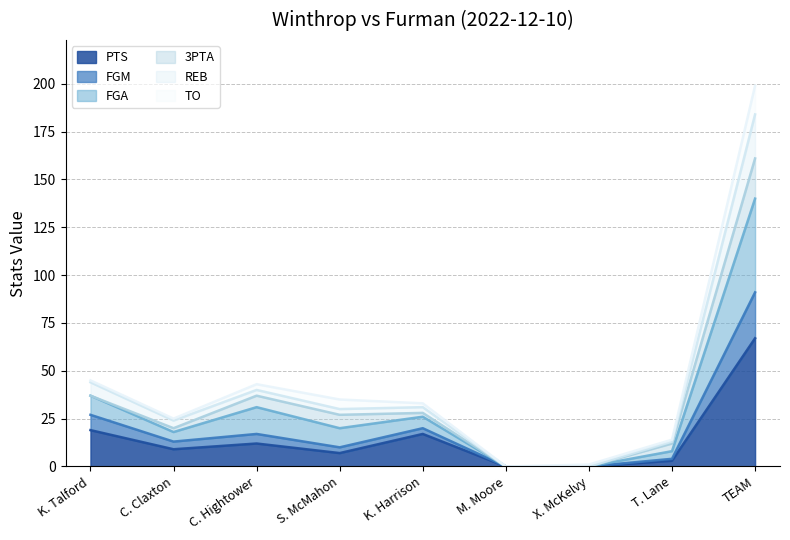

What is the label of the 4th point from the left?

S. McMahon